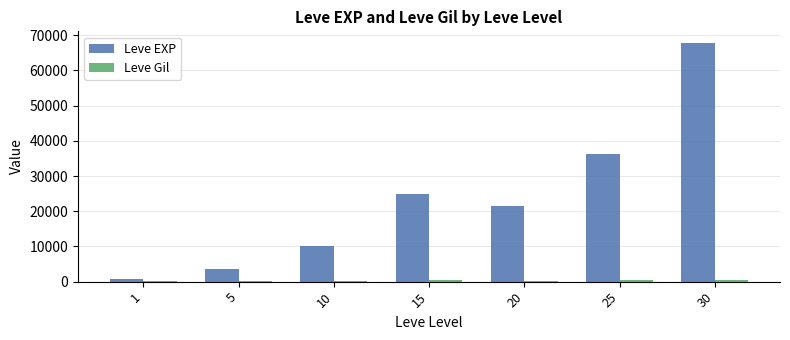

What is the total value across all series at 20?

21892